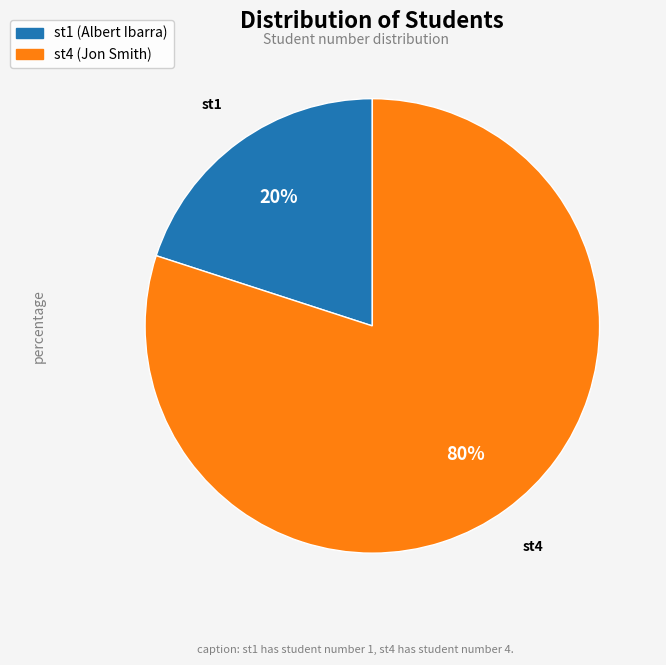

Rank the categories by value from lowest to highest.

st1 (Albert Ibarra), st4 (Jon Smith)